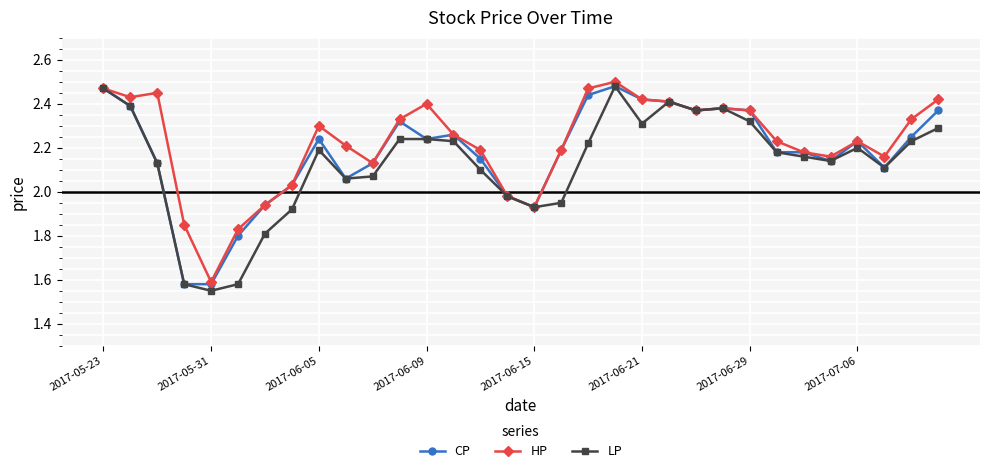

True or false: HP has more than 2 points higher than both neighbors.

True